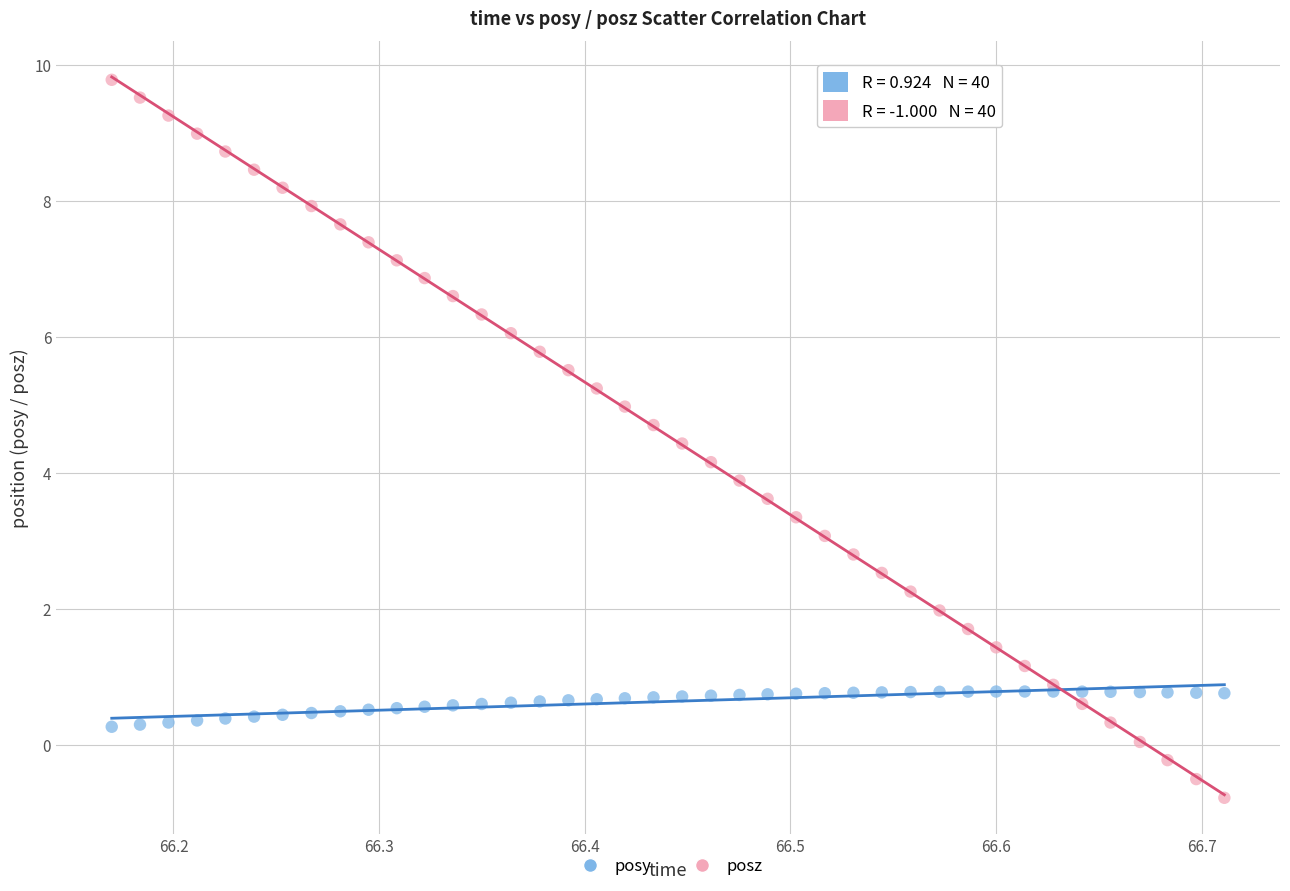

Which series contains the highest Y value?

posz